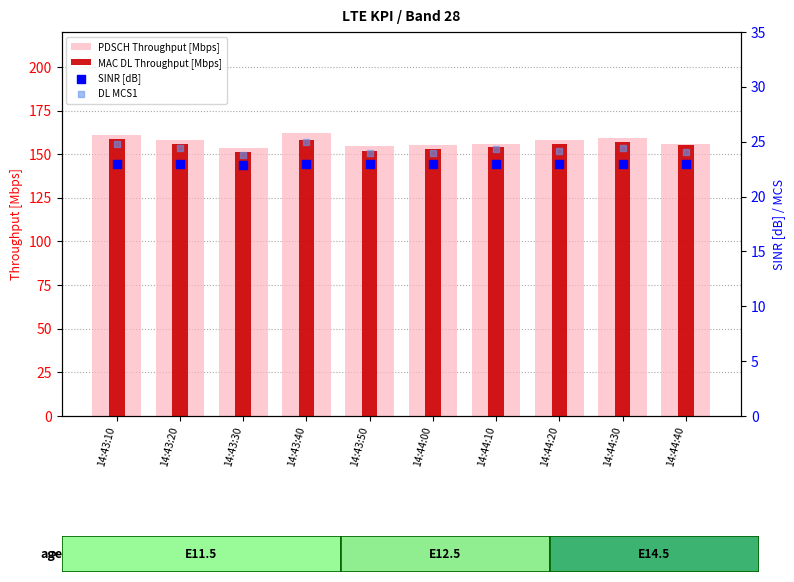

Is the value of SINR [dB] at 14:43:20 greater than the value of PDSCH Throughput [Mbps] at 14:44:10?

No